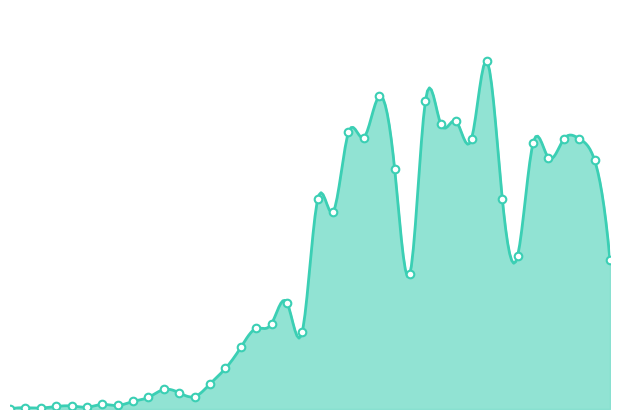

Between 2020-03-03 and 2020-06-23, which is larger?

2020-06-23